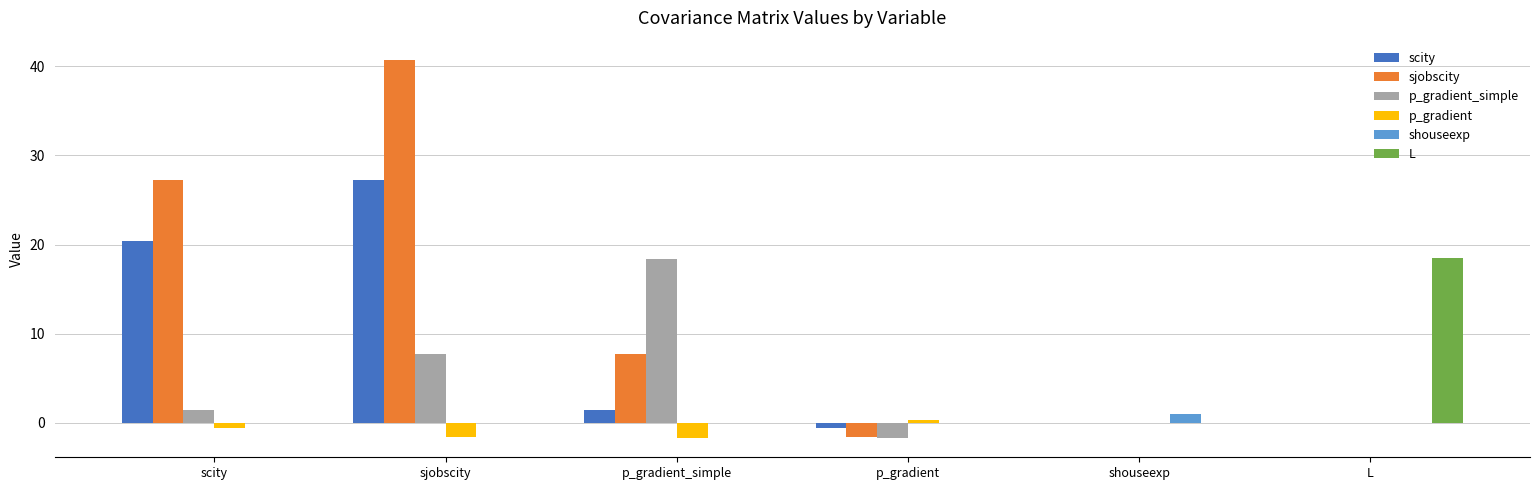

What is the approximate value of p_gradient at p_gradient?

0.3